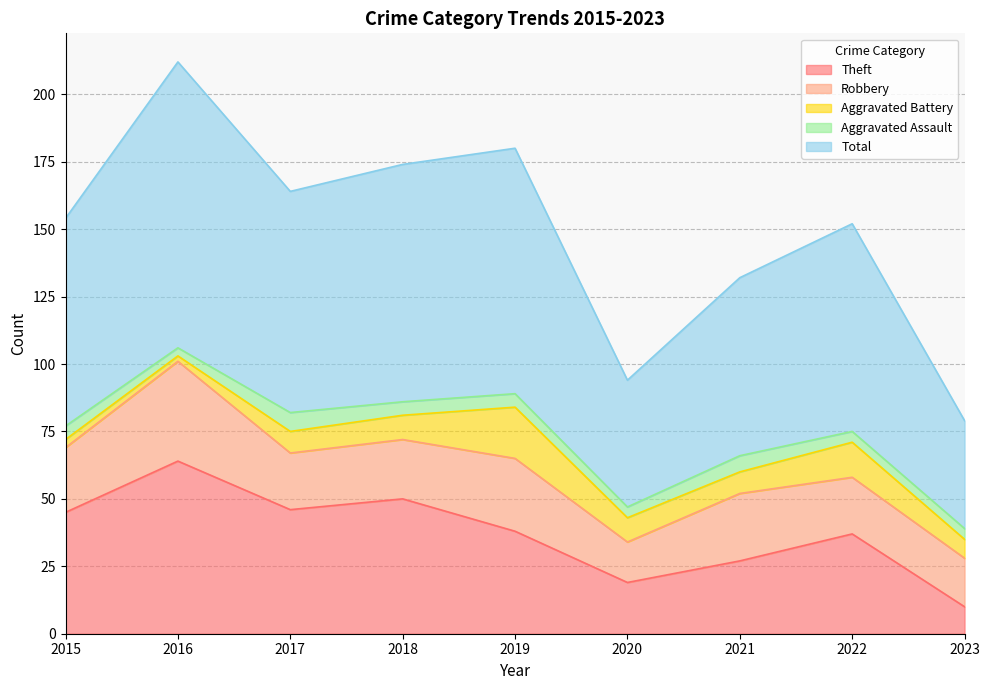

Which label corresponds to the smallest value in the chart?

2016